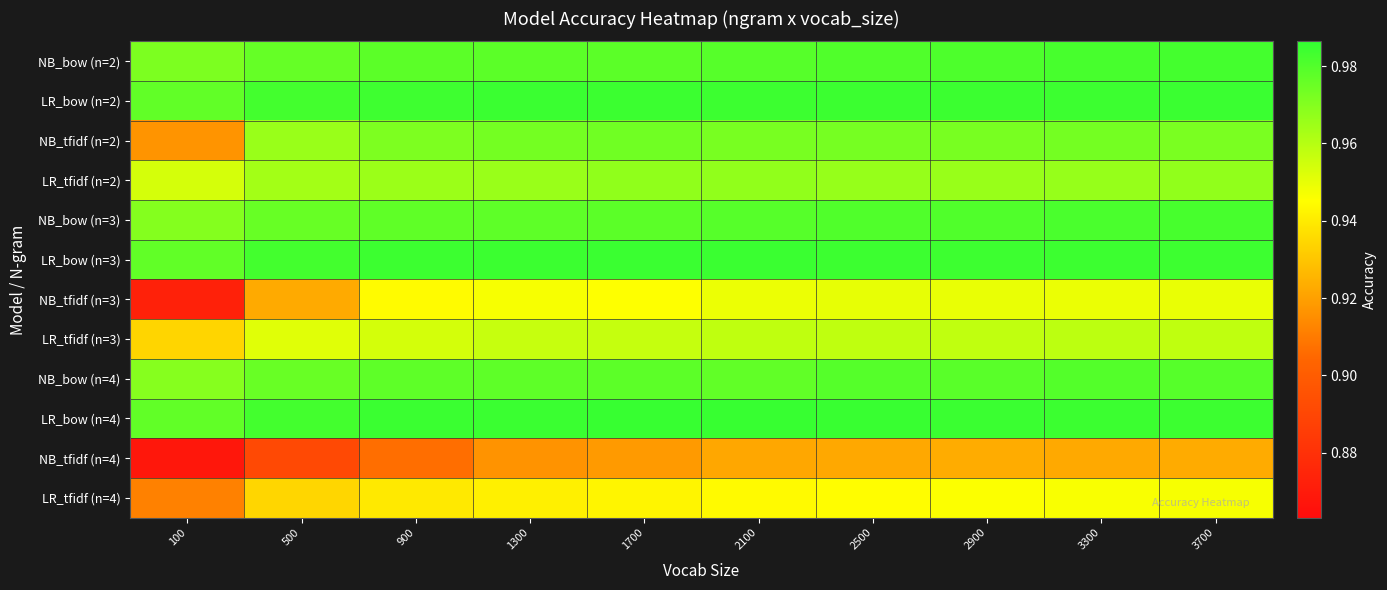

Between 1300 and 3700, which is larger?

3700